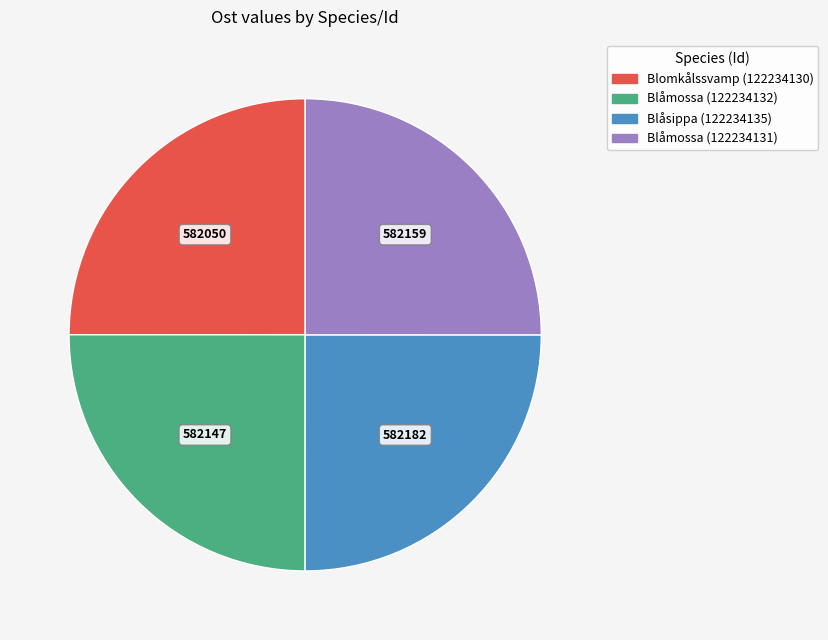

True or false: Blåmossa (122234132) accounts for 25% of the total.

True